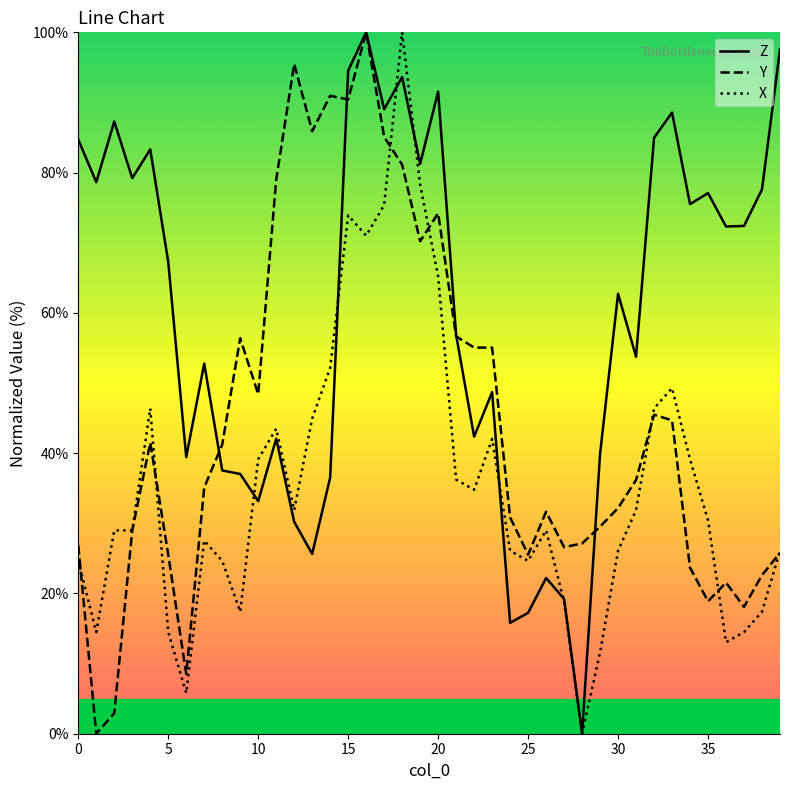

True or false: Z and X intersect in this chart.

True